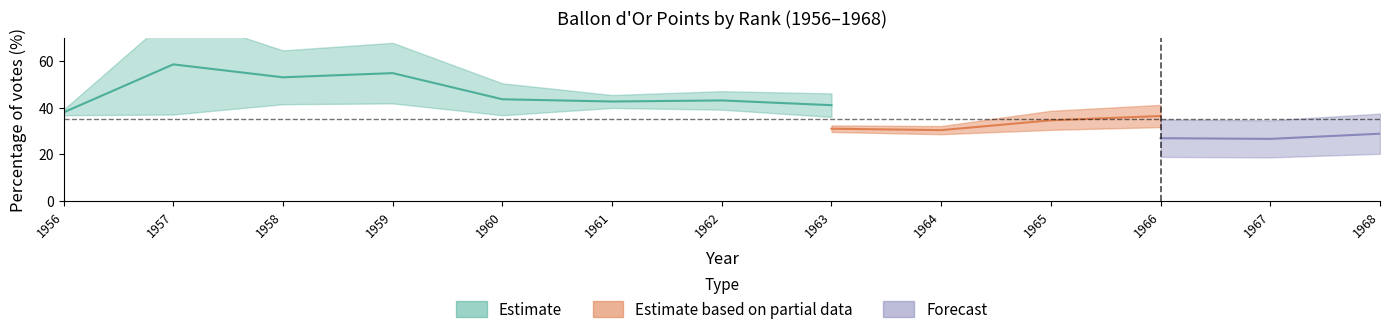

Where does the 1st_points series first go above 67?

1957